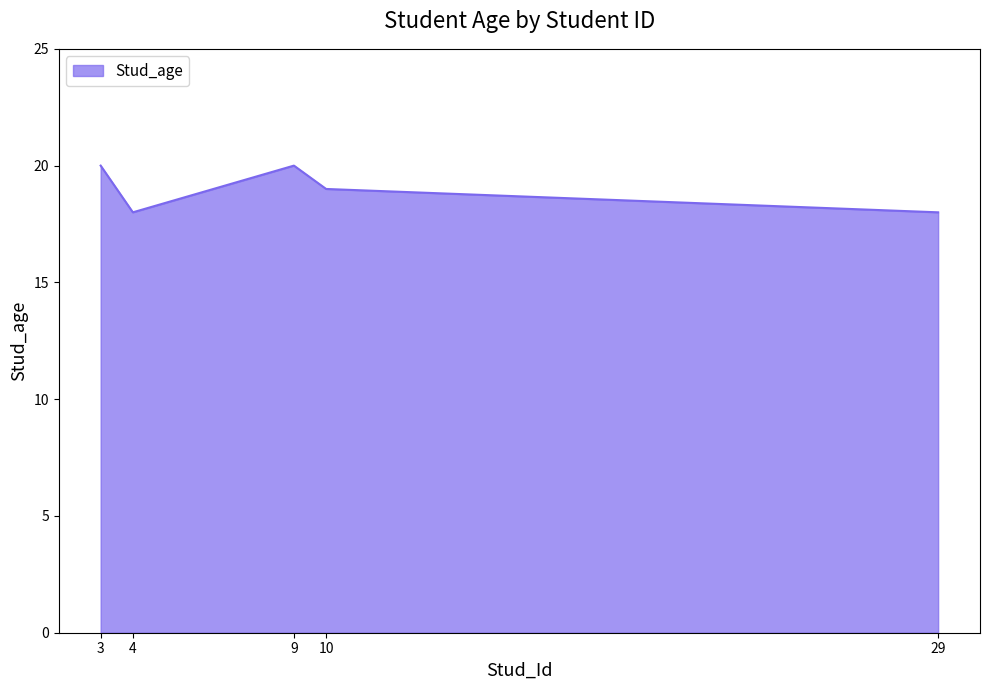

How many interior local valleys (lower than both neighbors) does the data have?

1